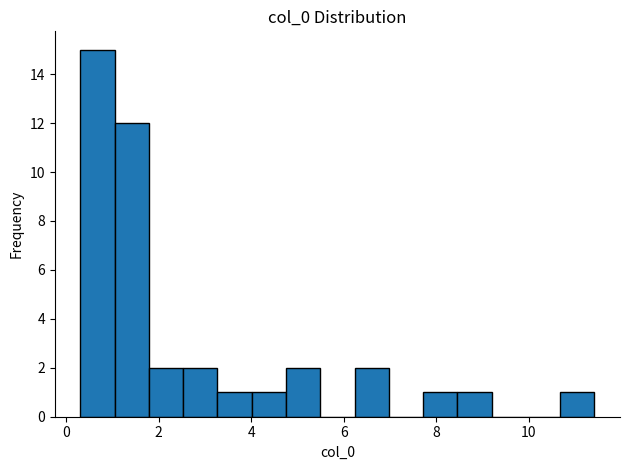

Around what value on the x-axis is the tallest bar? Give the approximate position of its centre, as read against the axis.

0.6